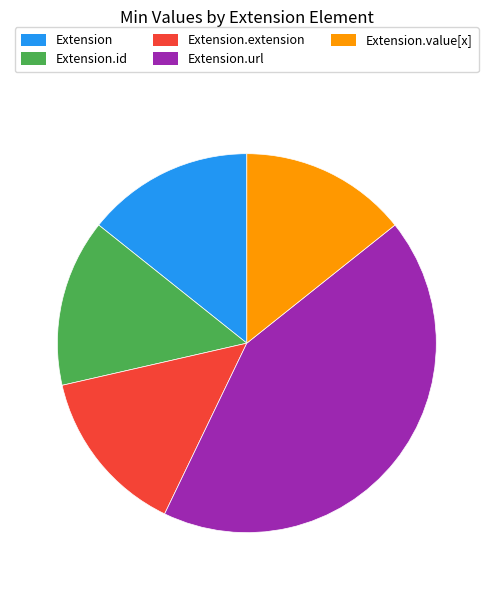

Does any single category account for the majority?

No